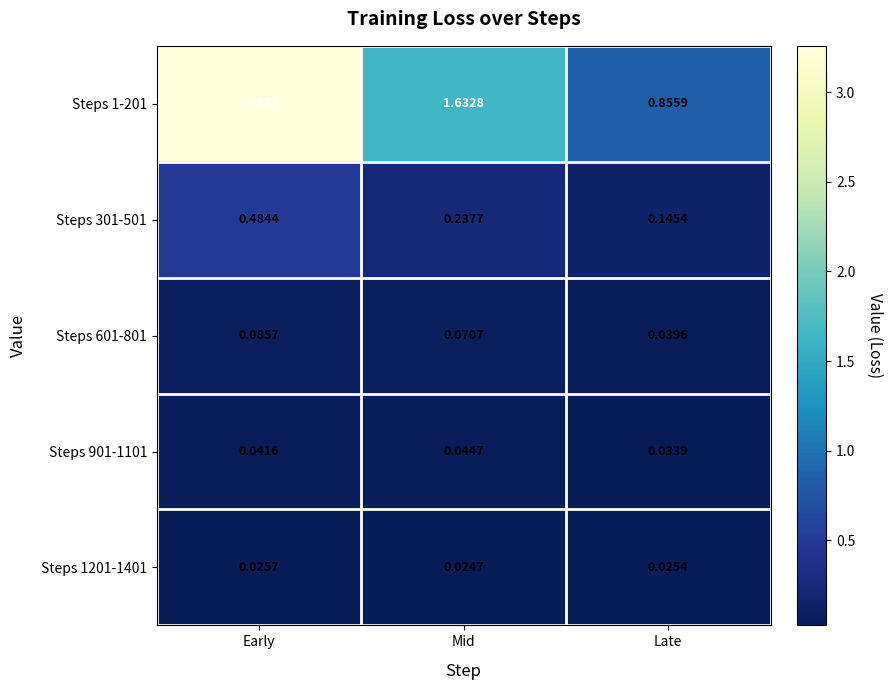

Rank the categories by Steps 901-1101 value from lowest to highest.

Late, Early, Mid